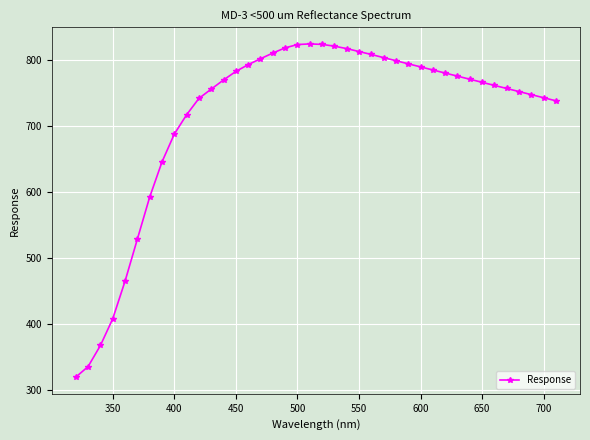

What is the difference between the second highest and second lowest values?

487.2